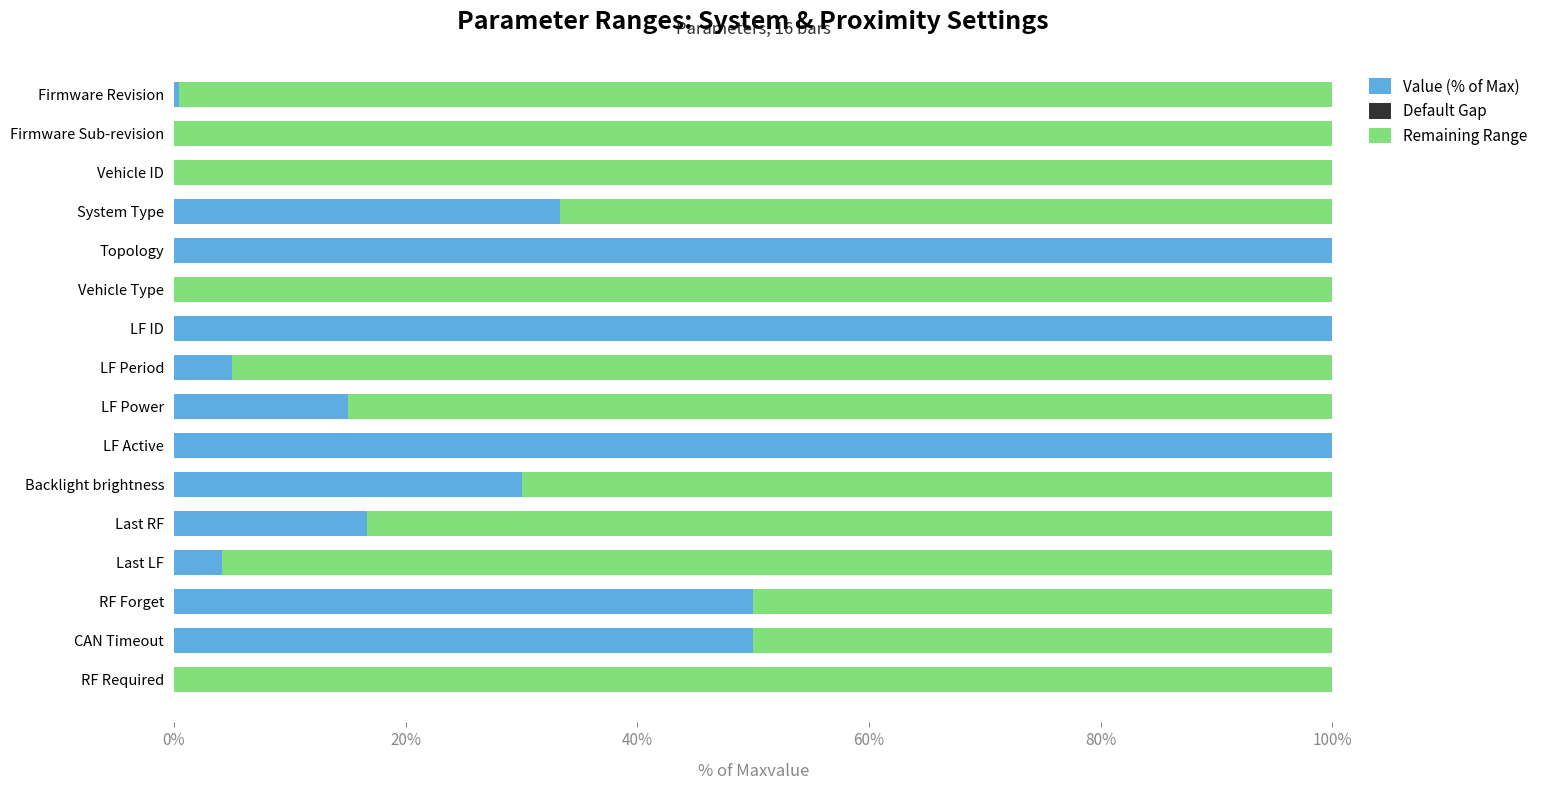

What is the sum of all Value (% of Max) values?

504.6